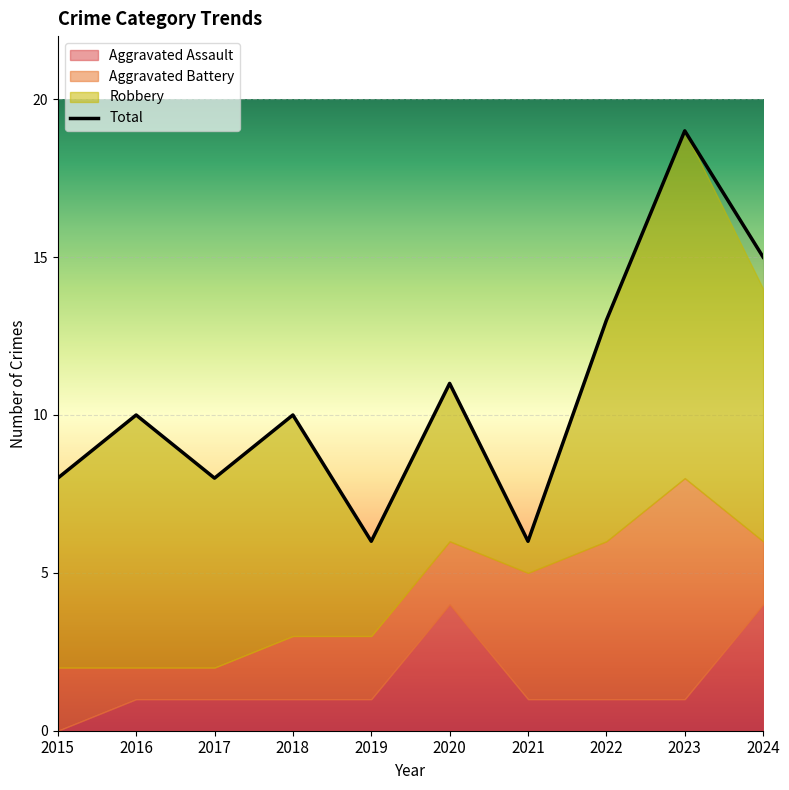

True or false: Aggravated Battery has more than 1 points higher than both neighbors.

False